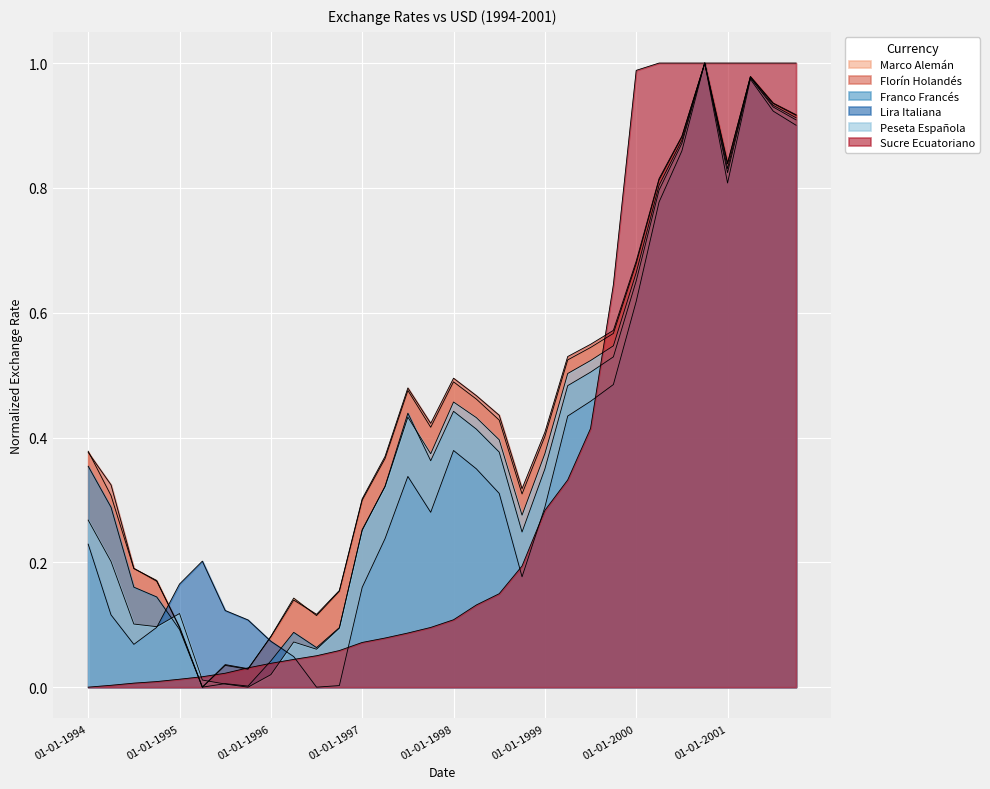

True or false: Peseta Española has a value of 0.3 at 01-01-1994.

True